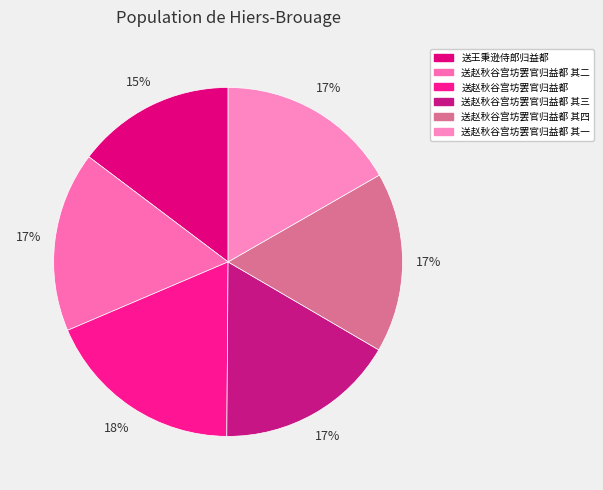

Count the number of slices in the pie.

6